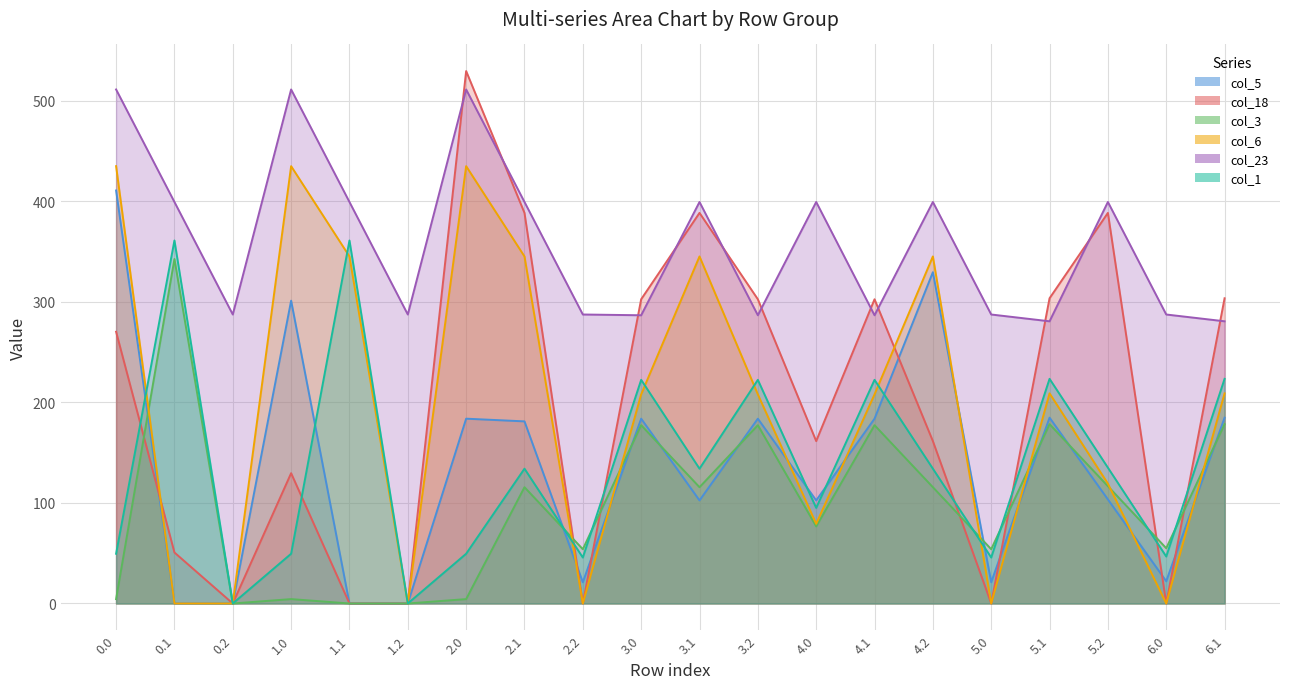

Rank the series by their maximum value, from lowest to highest.

col_3, col_1, col_5, col_6, col_23, col_18